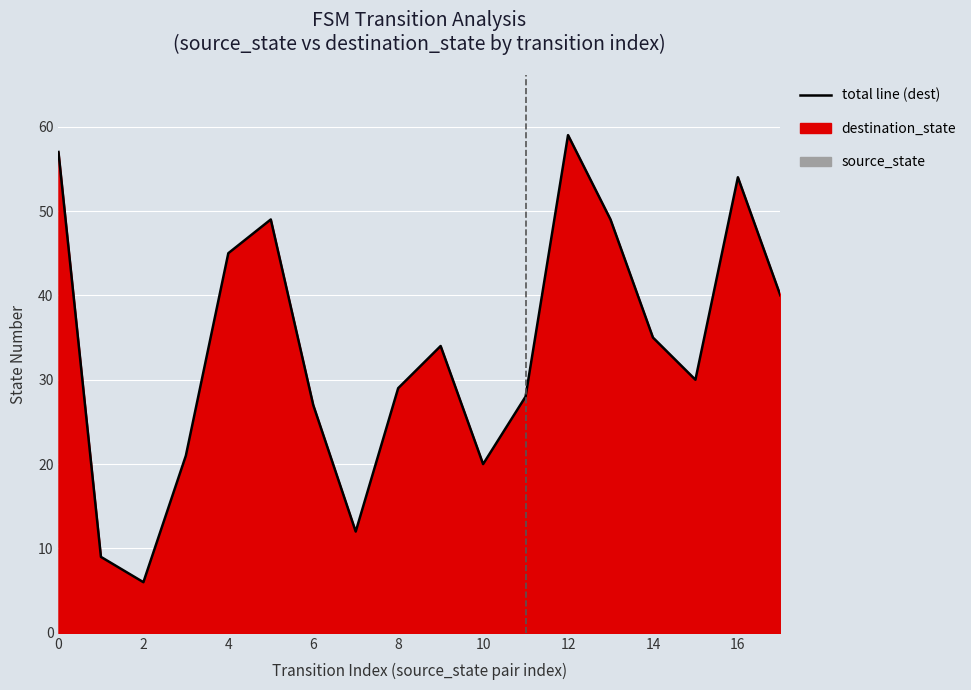

How many interior local valleys (lower than both neighbors) does the data have?

4